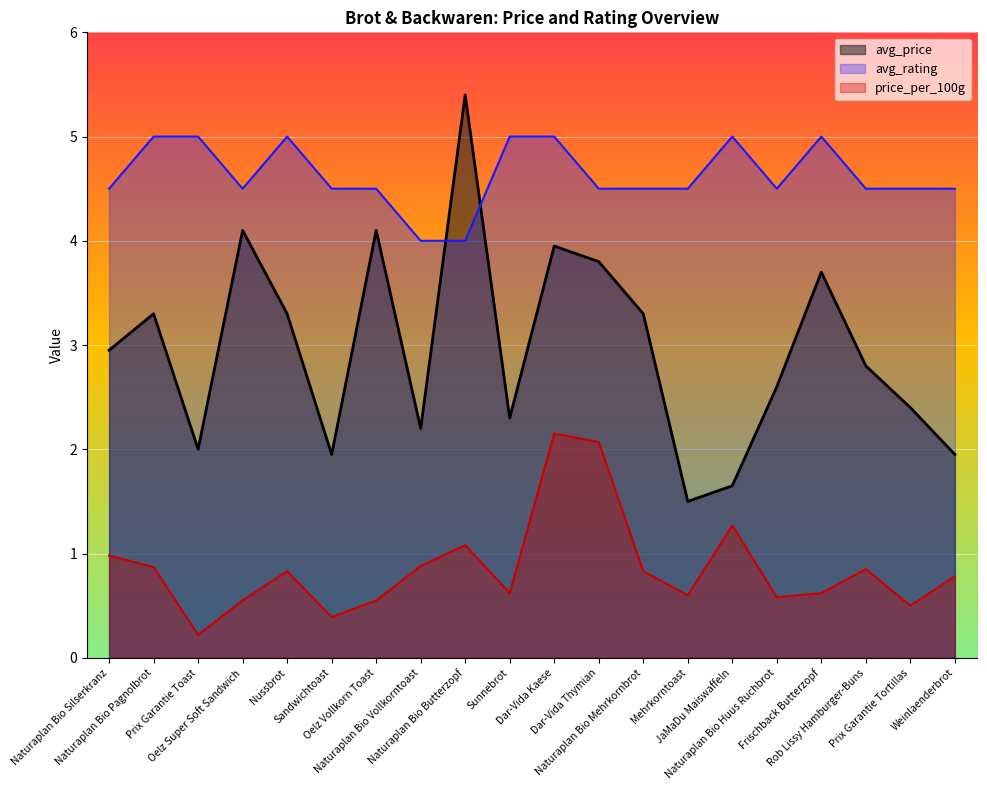

What is the difference between the highest and lowest values at Naturaplan Bio Huus Ruchbrot?

3.9